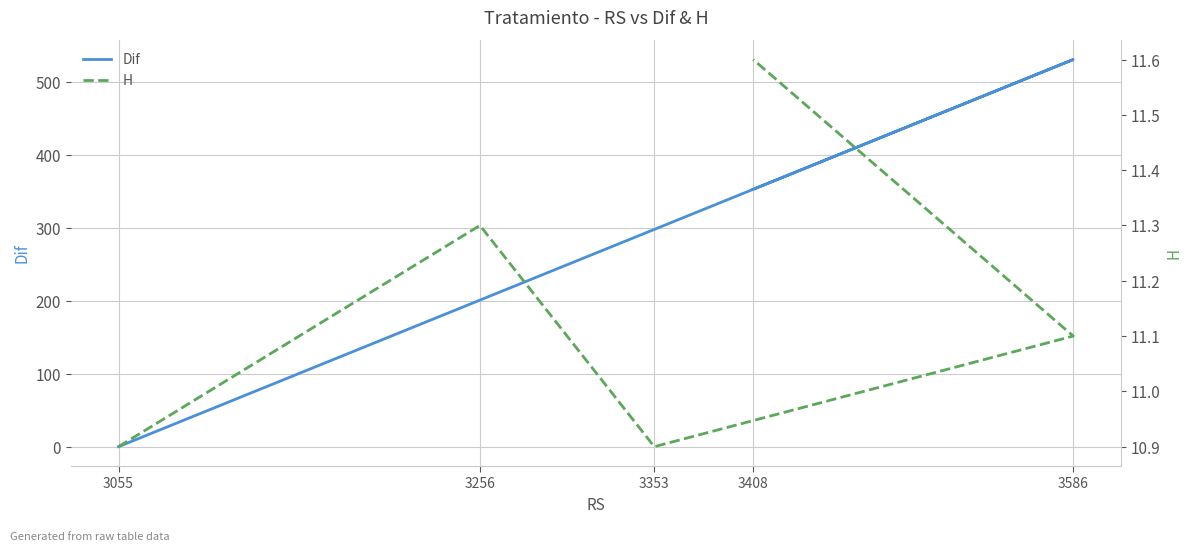

What position from the right is 3055?

5